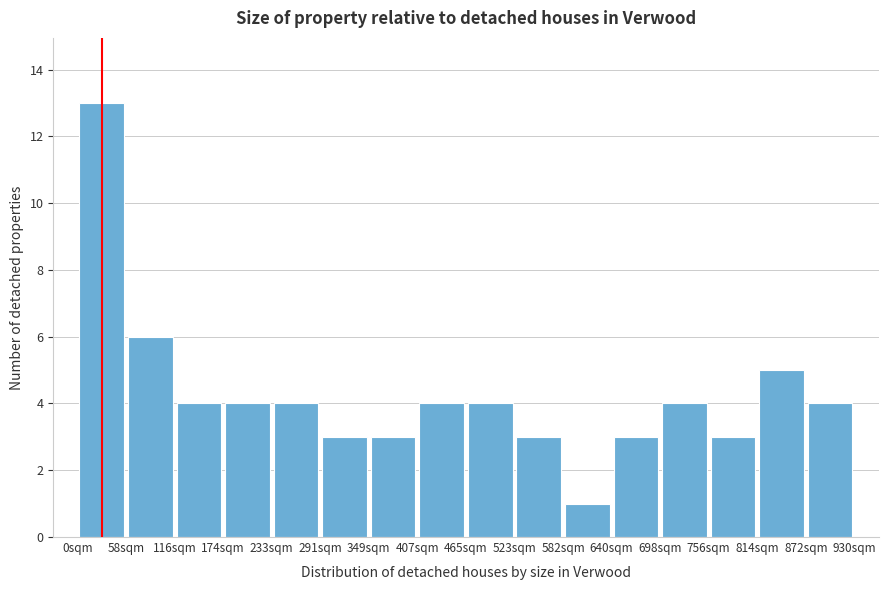

What is the height of the bar covering 60 to 120 on the x-axis? Neither the bar edges nor the heights are printed on the chart, so give them approximately, as read against the axes.

6